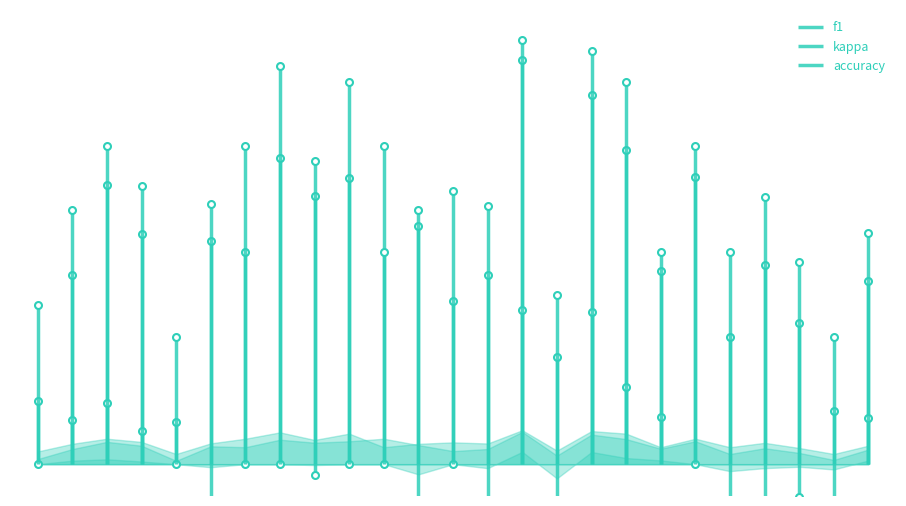

At which category does accuracy reach its first local valley?

5